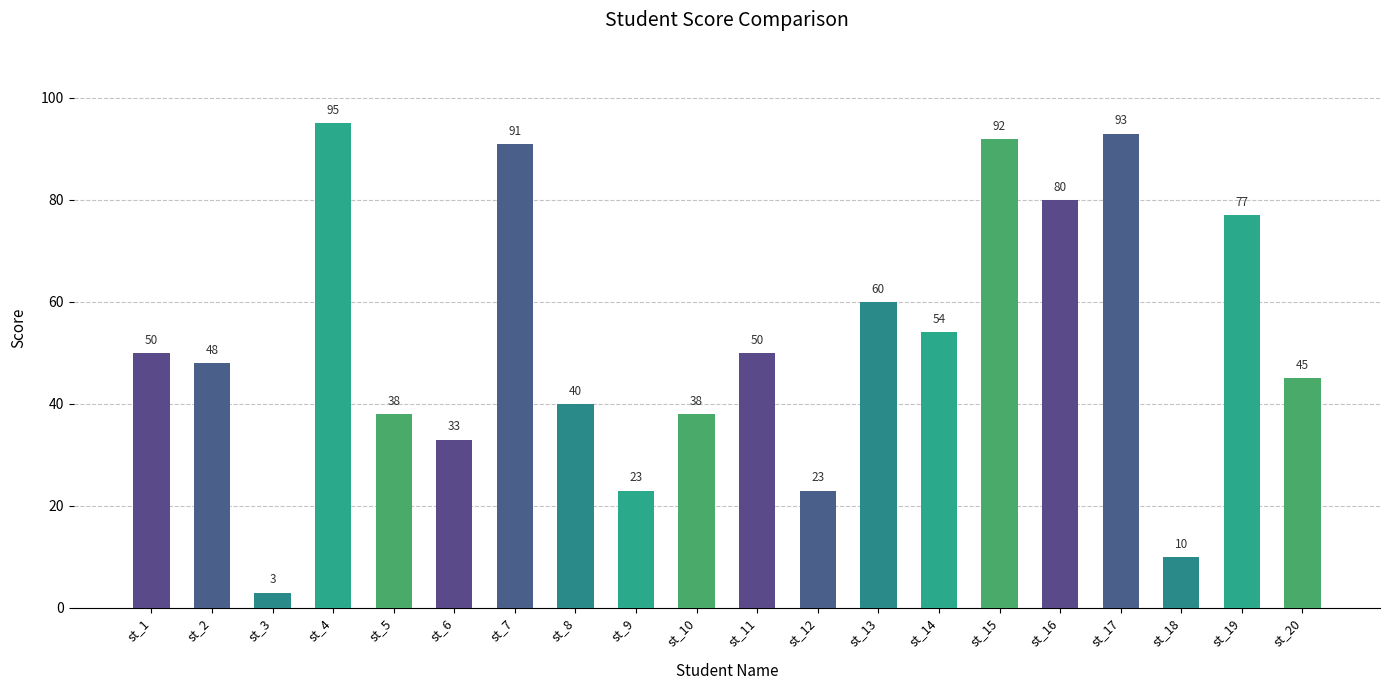

What is the smallest value displayed?

3